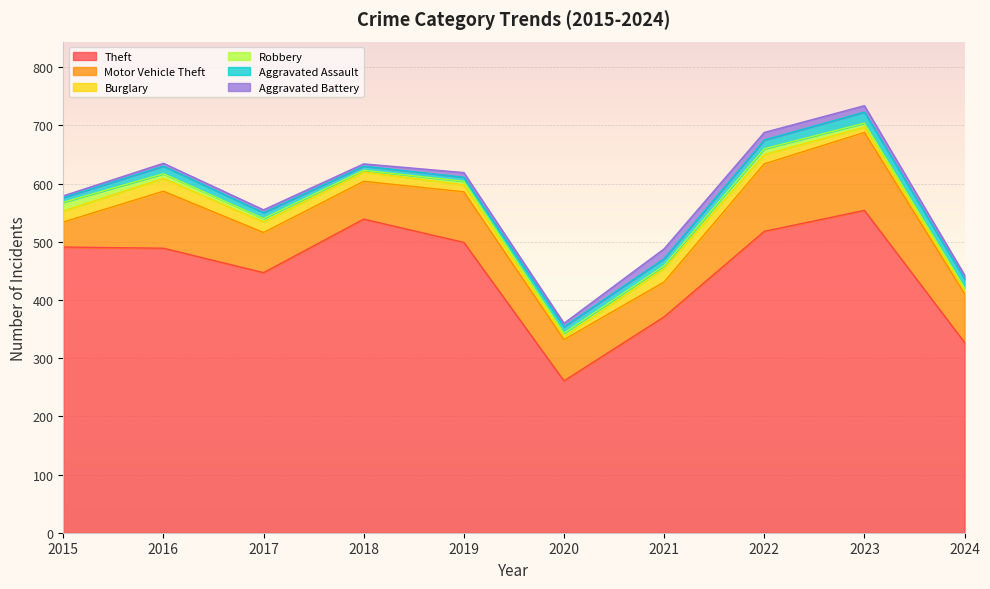

The value of Aggravated Battery at 2015 is 3. True or false?

True